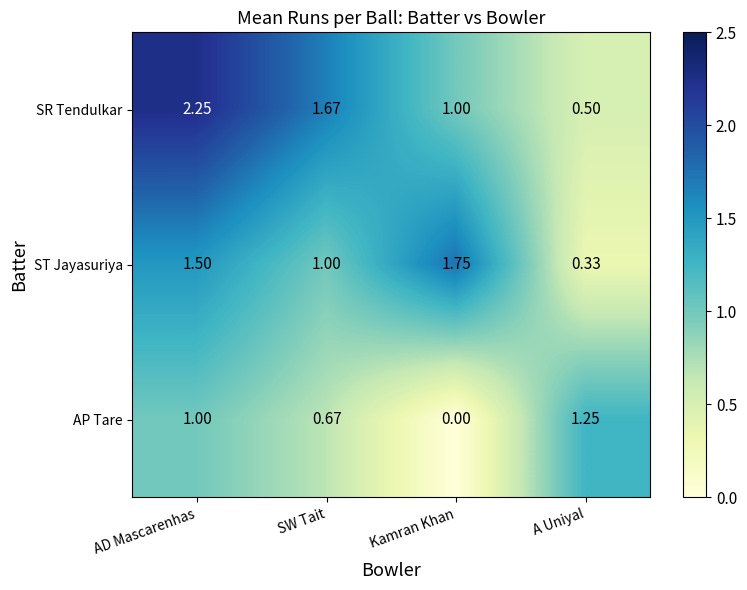

Where is ST Jayasuriya nearest to the value 1?

SW Tait